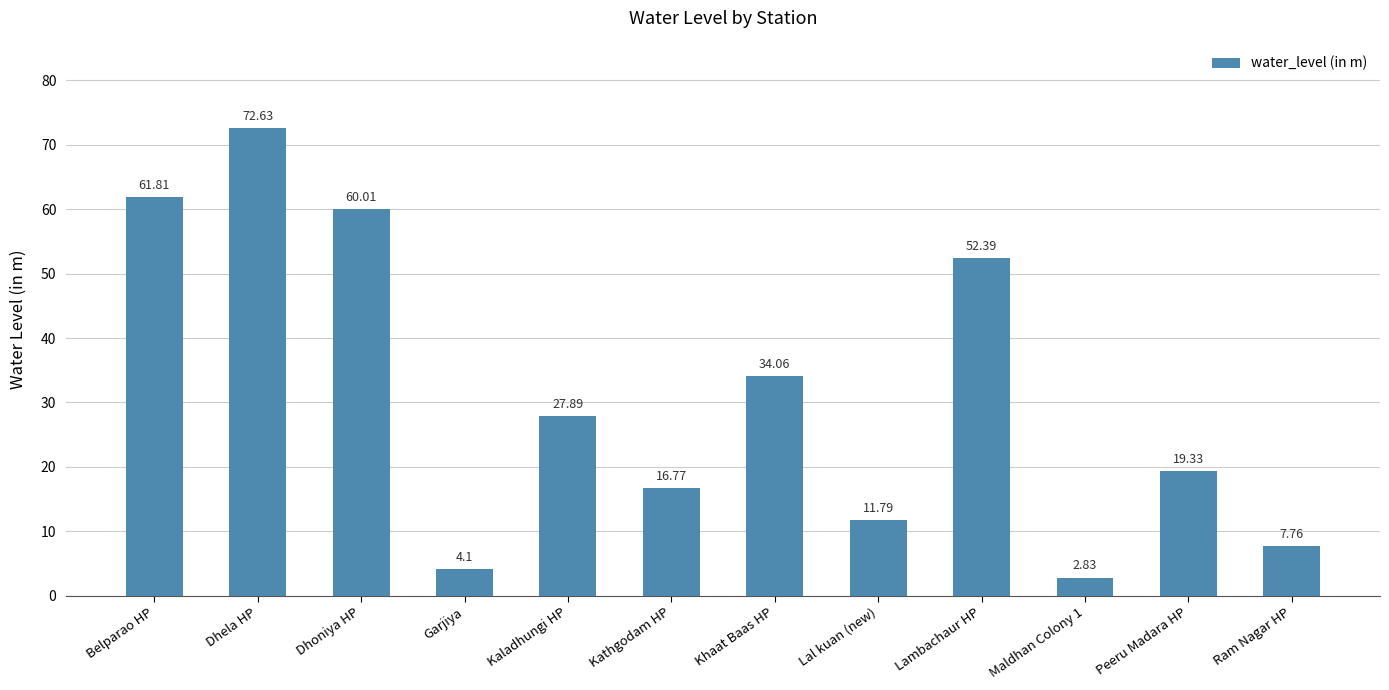

What is the difference between the maximum and minimum values?

69.8